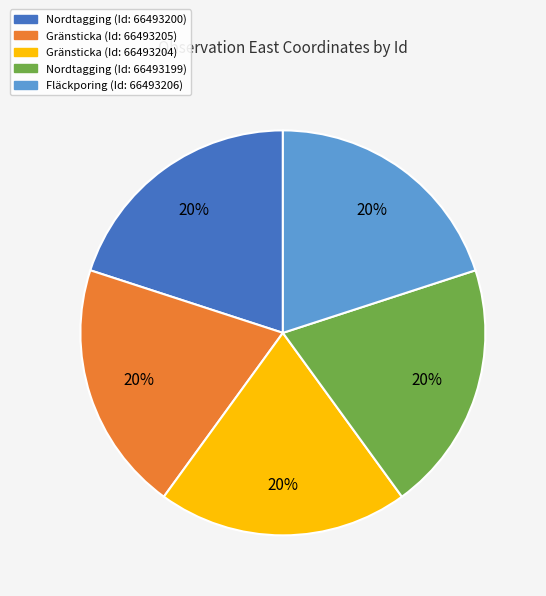

To the nearest percent, what is the average slice percentage?

20%